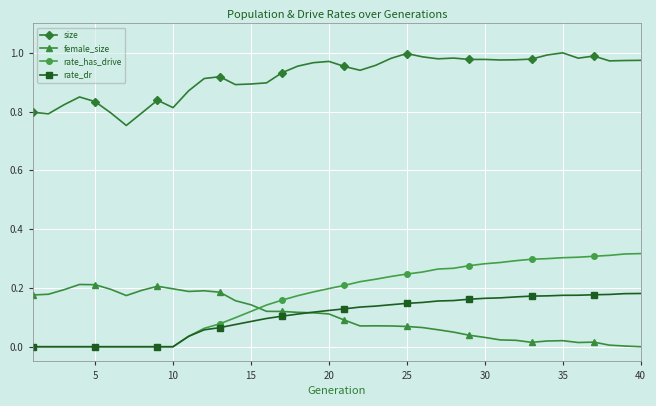

True or false: female_size and rate_dr intersect in this chart.

True